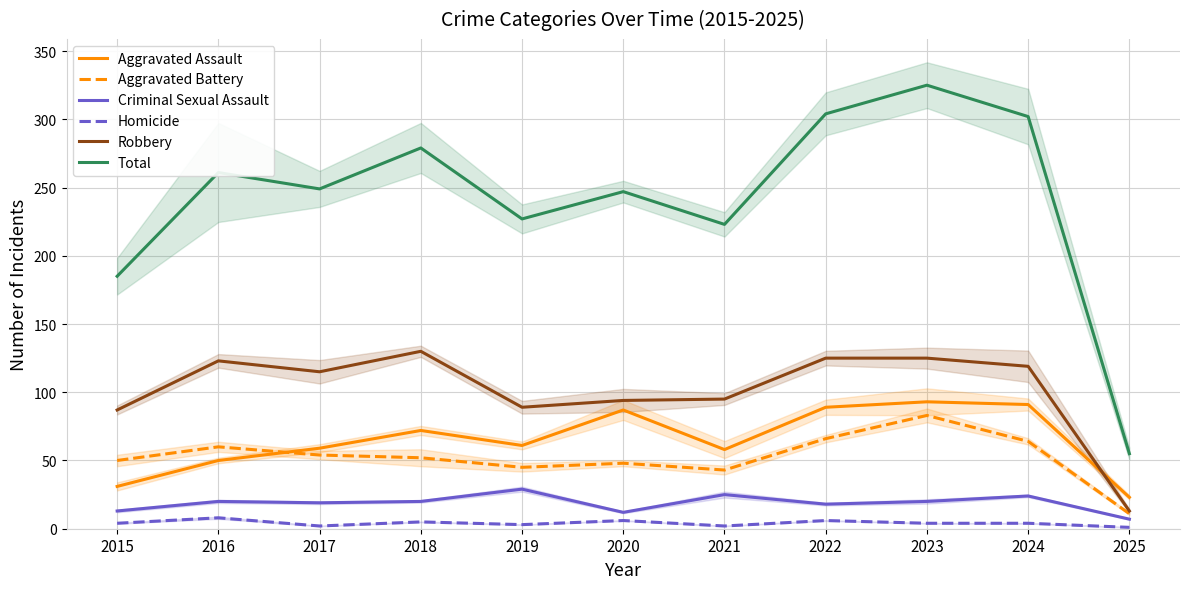

What is the average value of the Criminal Sexual Assault series?

19